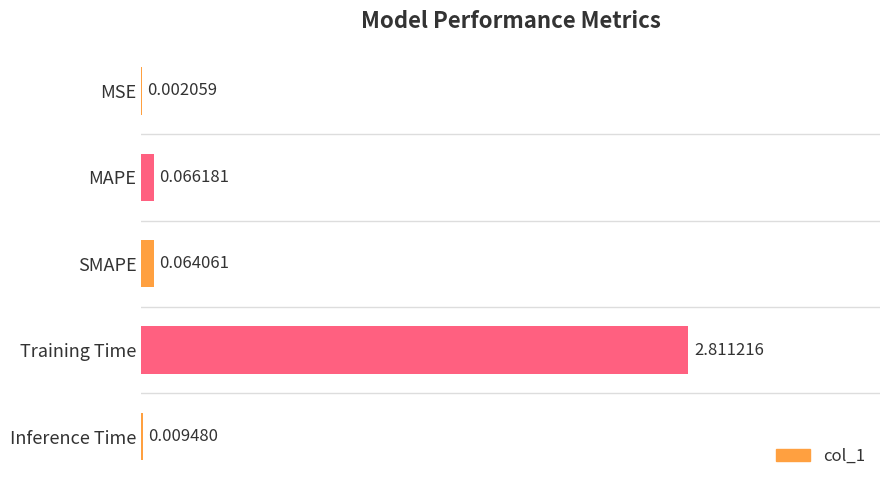

Between MAPE and Training Time, which is larger?

Training Time